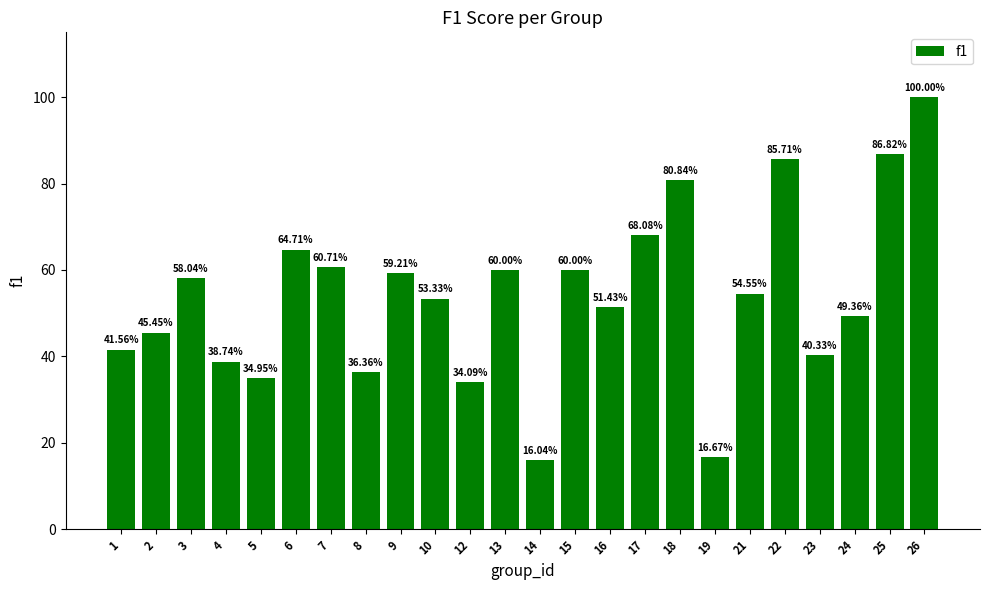

Reading left to right, what are all the values shown in this chart?

0.4	0.5	0.6	0.4	0.3	0.6	0.6	0.4	0.6	0.5	0.3	0.6	0.2	0.6	0.5	0.7	0.8	0.2	0.5	0.9	0.4	0.5	0.9	1.0